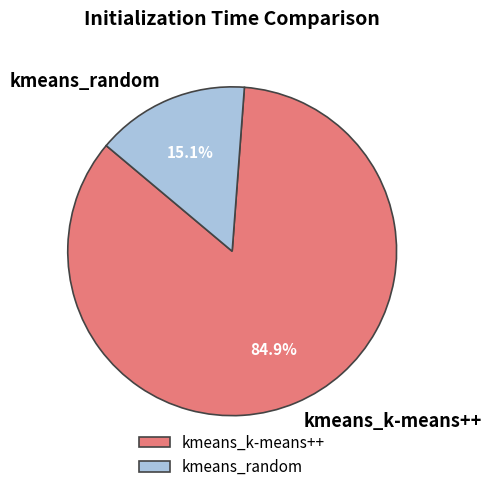

Count the number of slices in the pie.

2